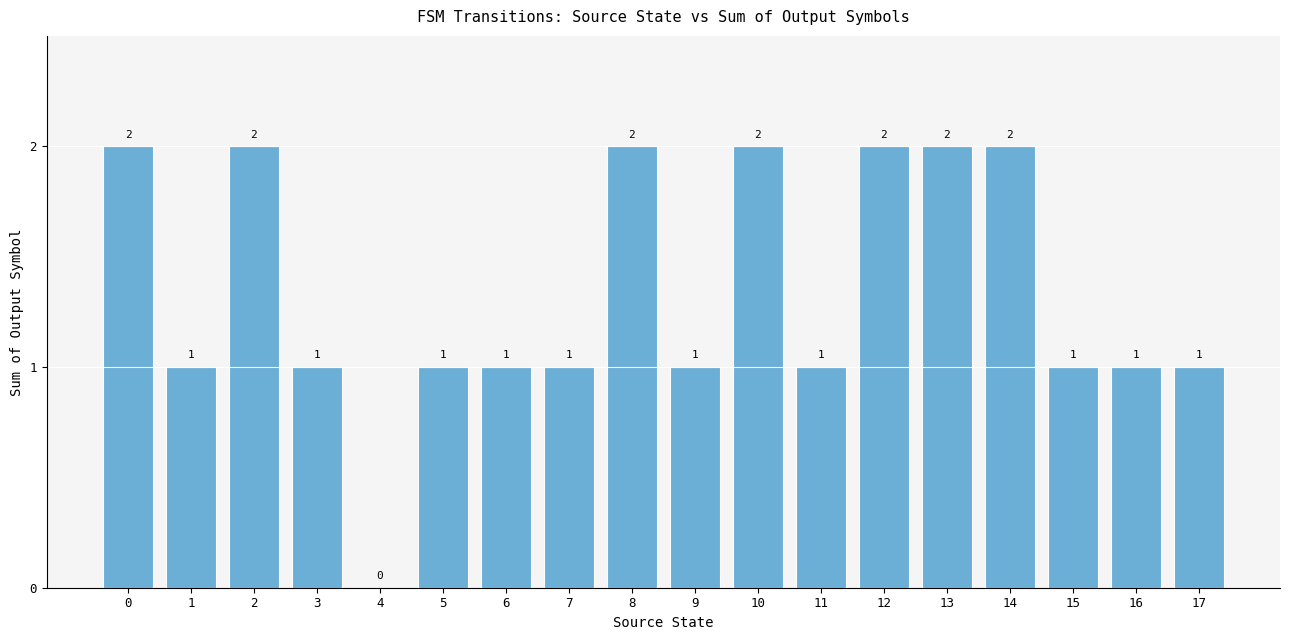

Is it true that the value at 17 is 1?

True